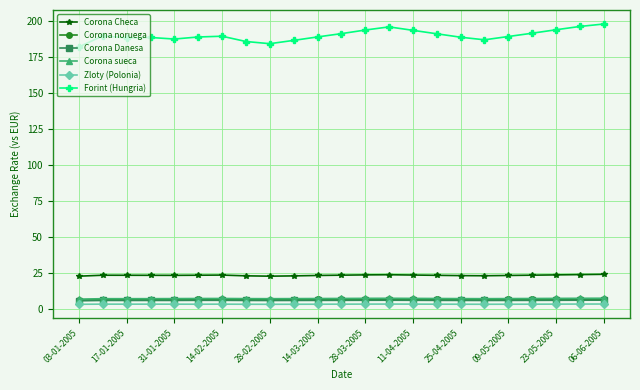

What is the value of the Corona noruega point at the 21st from the left?

6.5